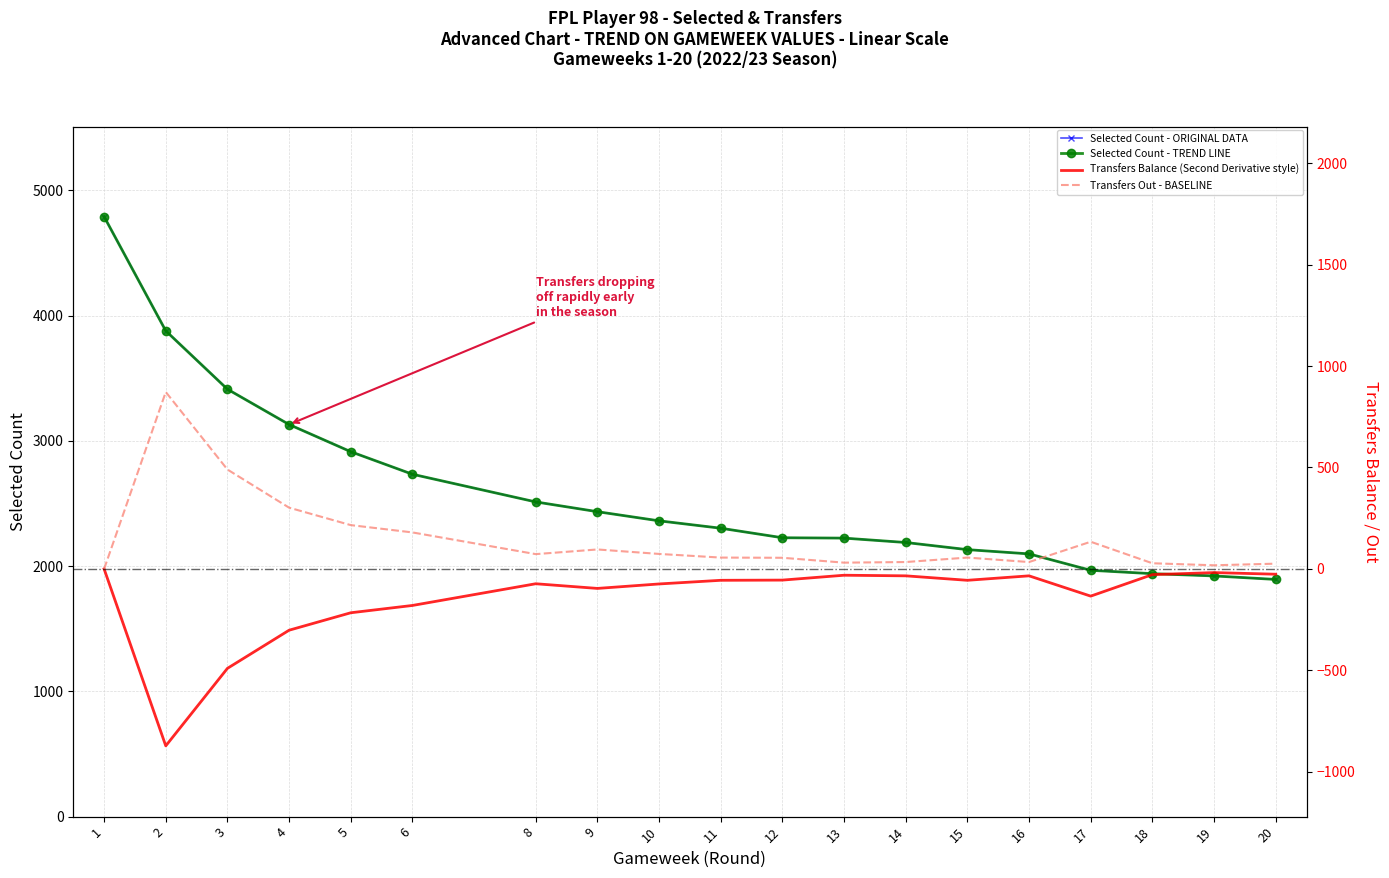

List the labels in order of Transfers Out - BASELINE value, largest first.

2, 3, 4, 5, 6, 17, 9, 10, 8, 11, 15, 12, 14, 16, 13, 18, 20, 19, 1